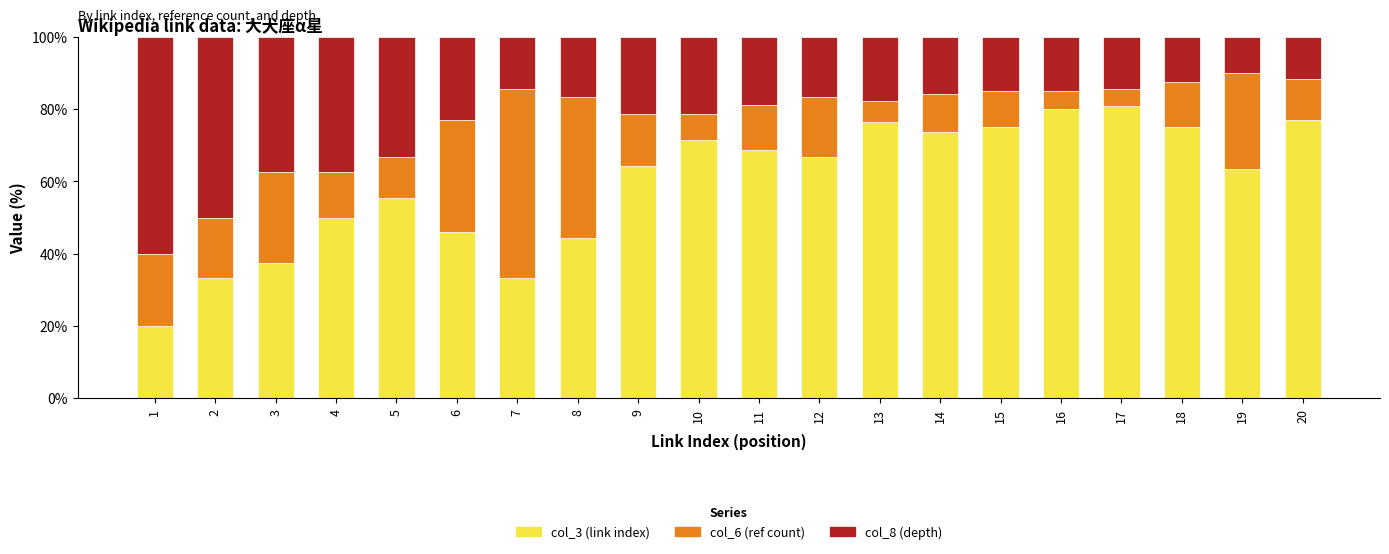

What is the total value across all series at 10?

100.0